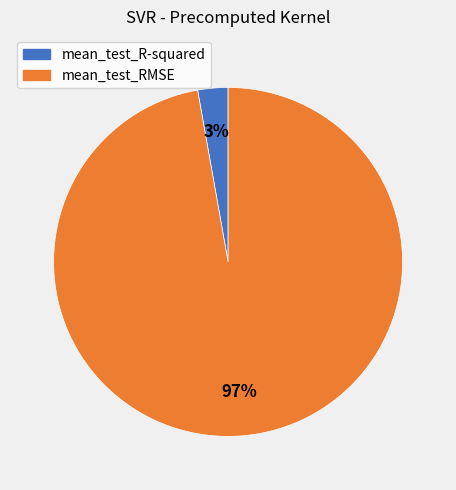

Is it true that mean_test_RMSE is 83% of the pie?

False